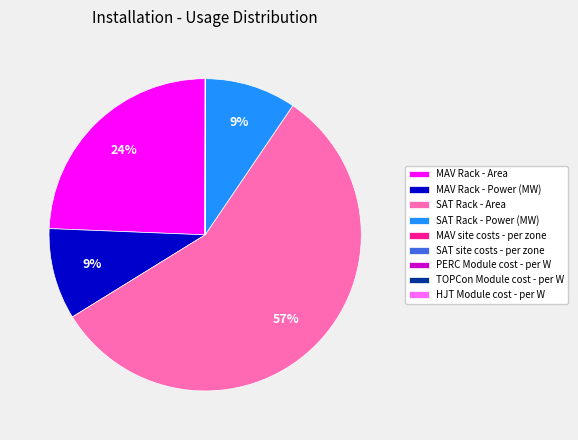

What is the largest slice in the pie chart?

SAT Rack - Area